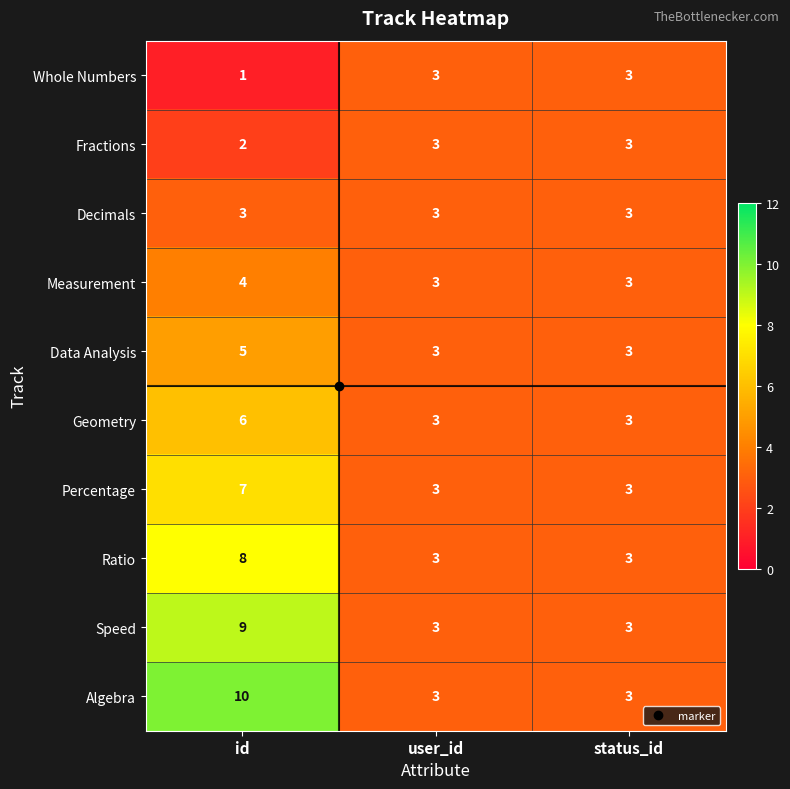

What is the total value across all series at status_id?

30